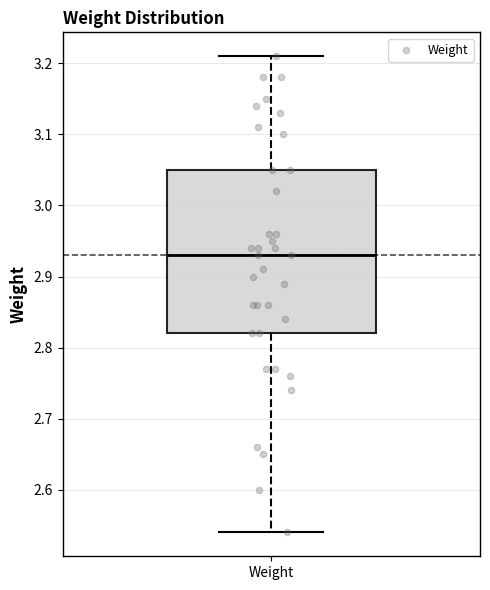

Read this box plot against the y-axis: the position of the median line, the range covered by the box, and the ends of both whiskers. The values are not printed on the chart, so give them approximately, as read against the axis.

median 2.93, box 2.82 to 3.05, whiskers 2.54 to 3.21